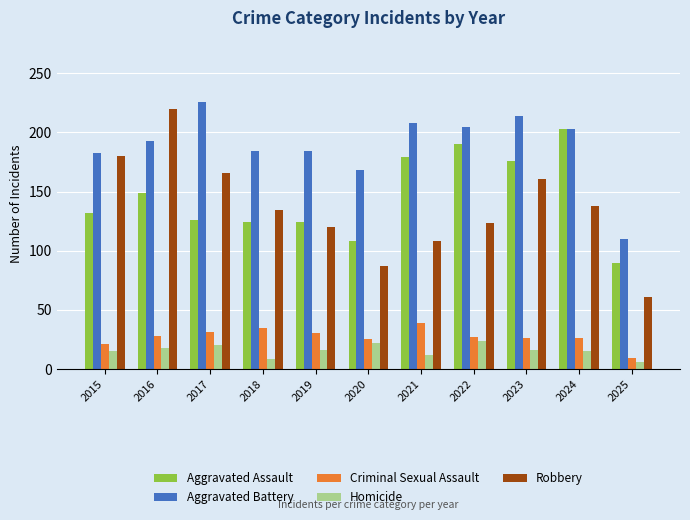

Where is Aggravated Assault nearest to the value 146?

2016